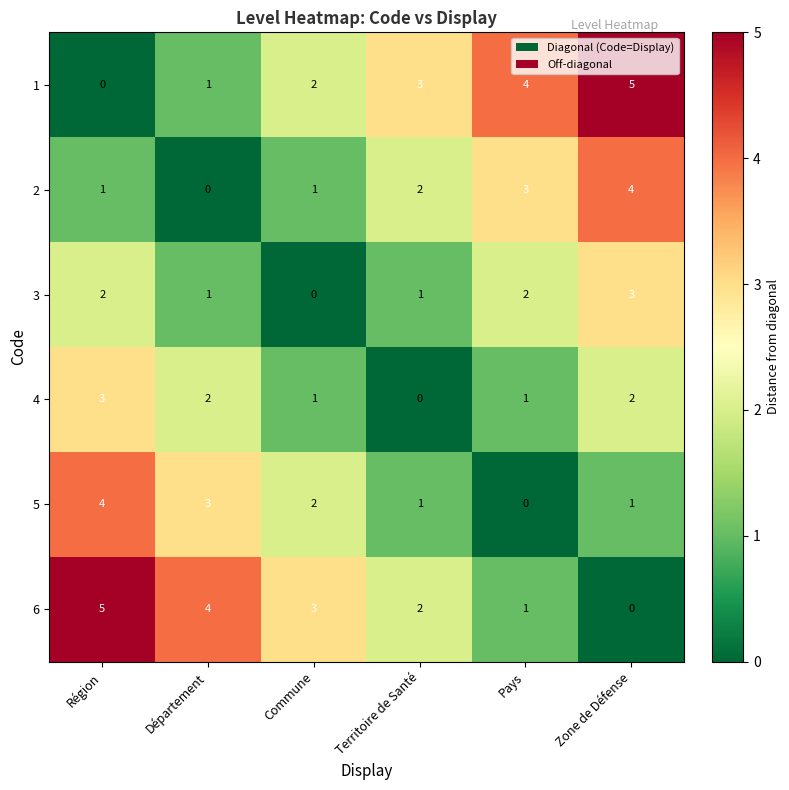

True or false: 4 has a value of 2 at Département.

True